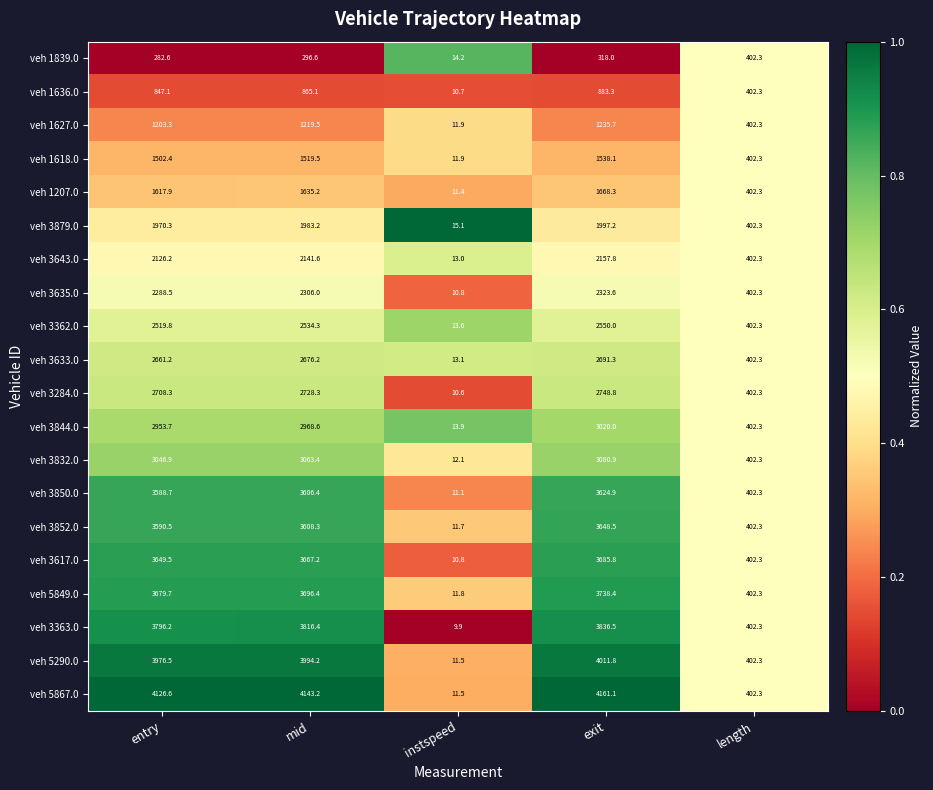

At which label does veh 3284.0 reach its minimum?

instspeed